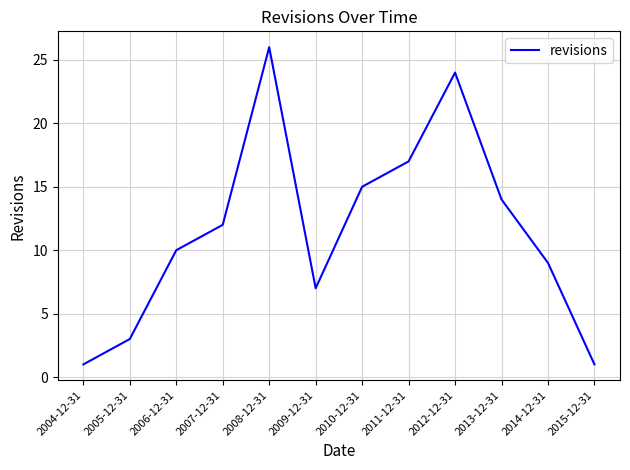

What is the maximum value shown in the chart?

26